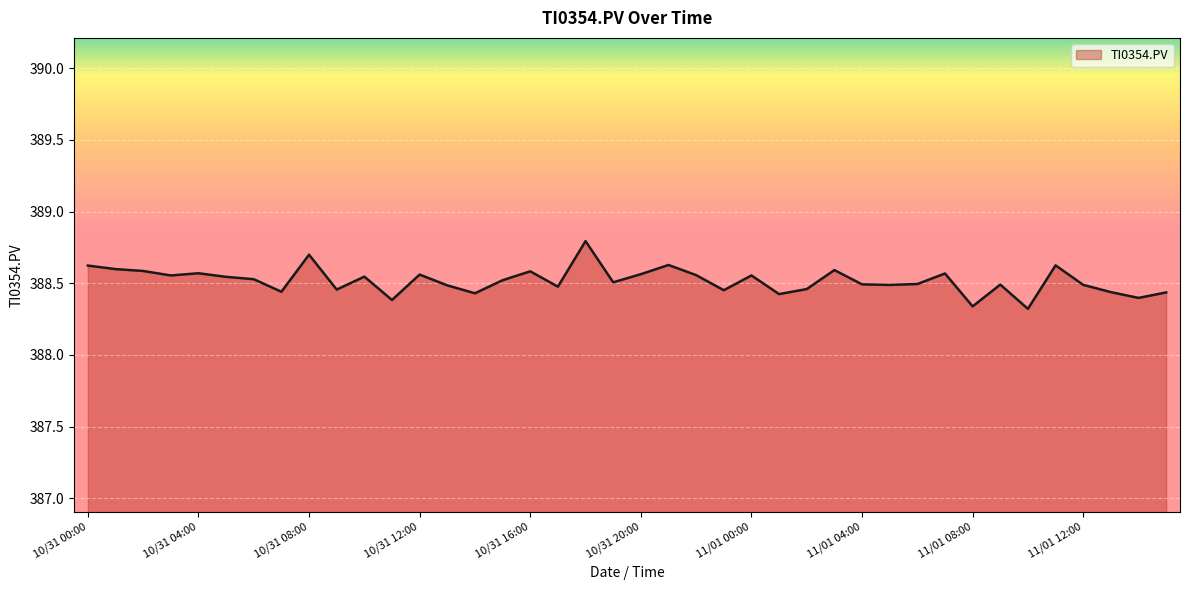

What is the maximum value shown in the chart?

388.8